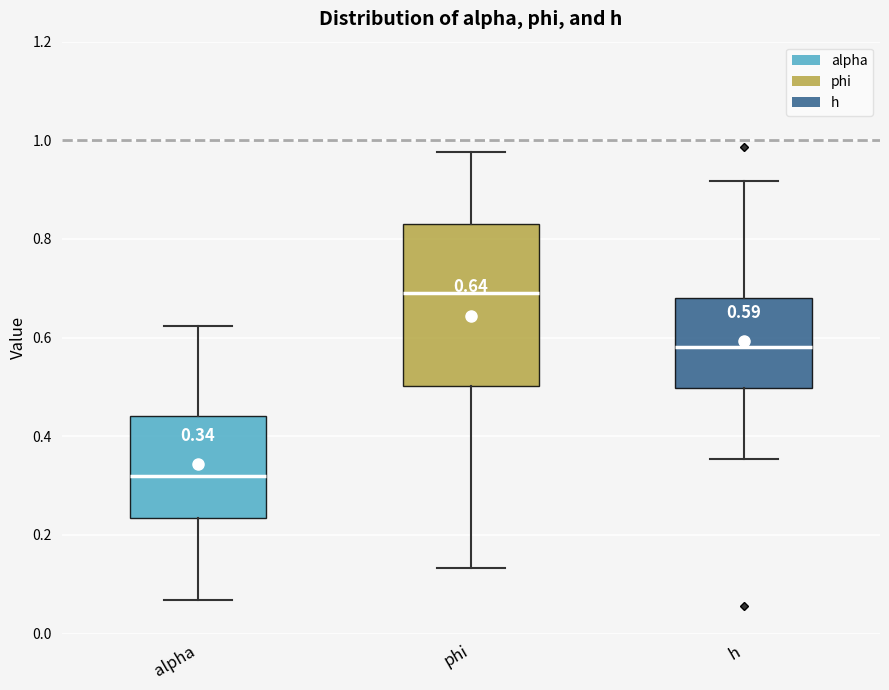

Comparing the boxes themselves (not the whiskers), which one is the tallest?

phi